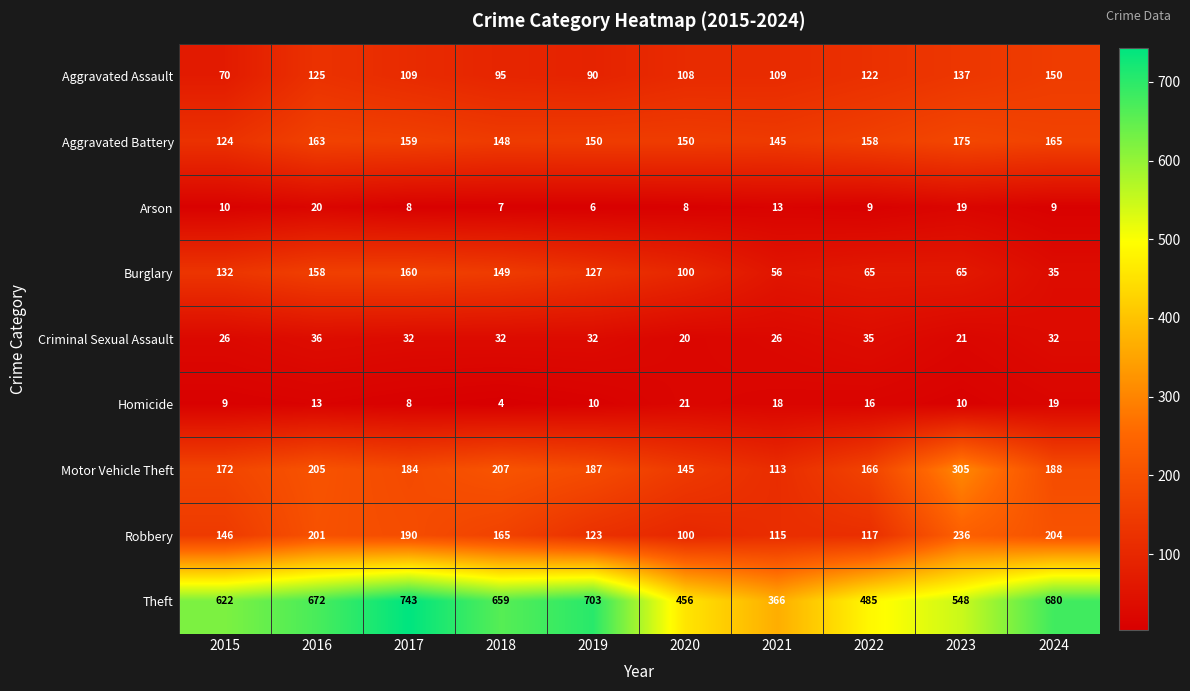

What is the difference between the second highest and second lowest values in the Aggravated Battery series?

20